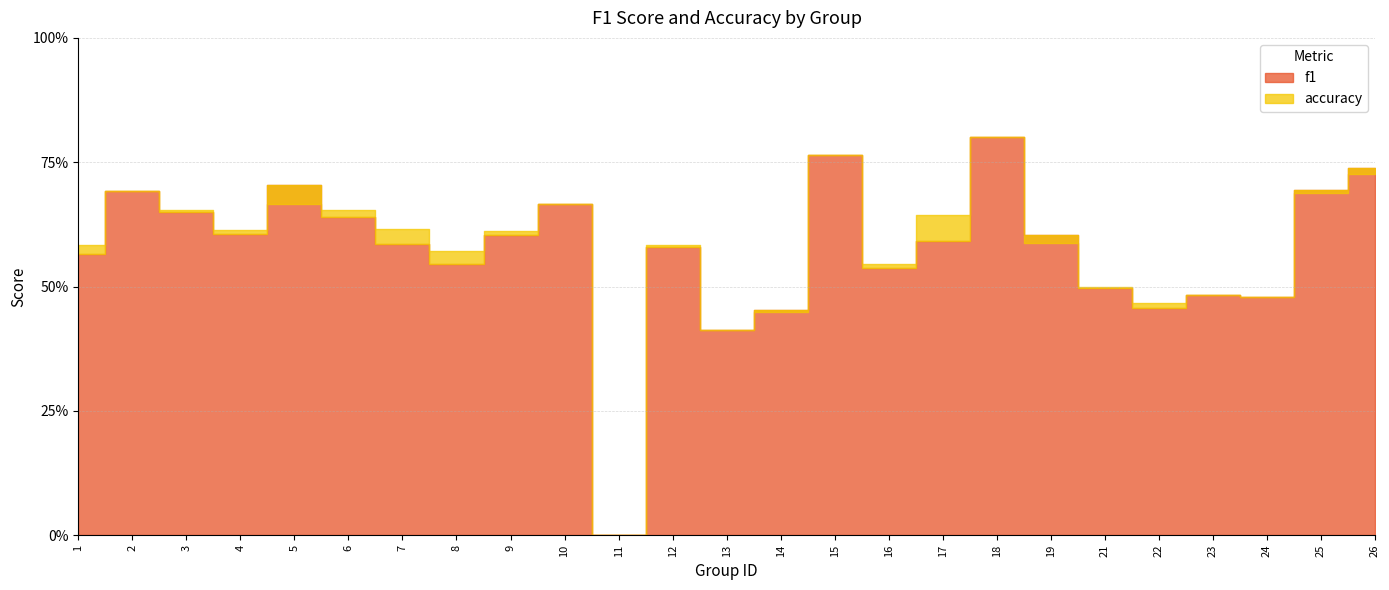

At which label does accuracy reach its peak?

18